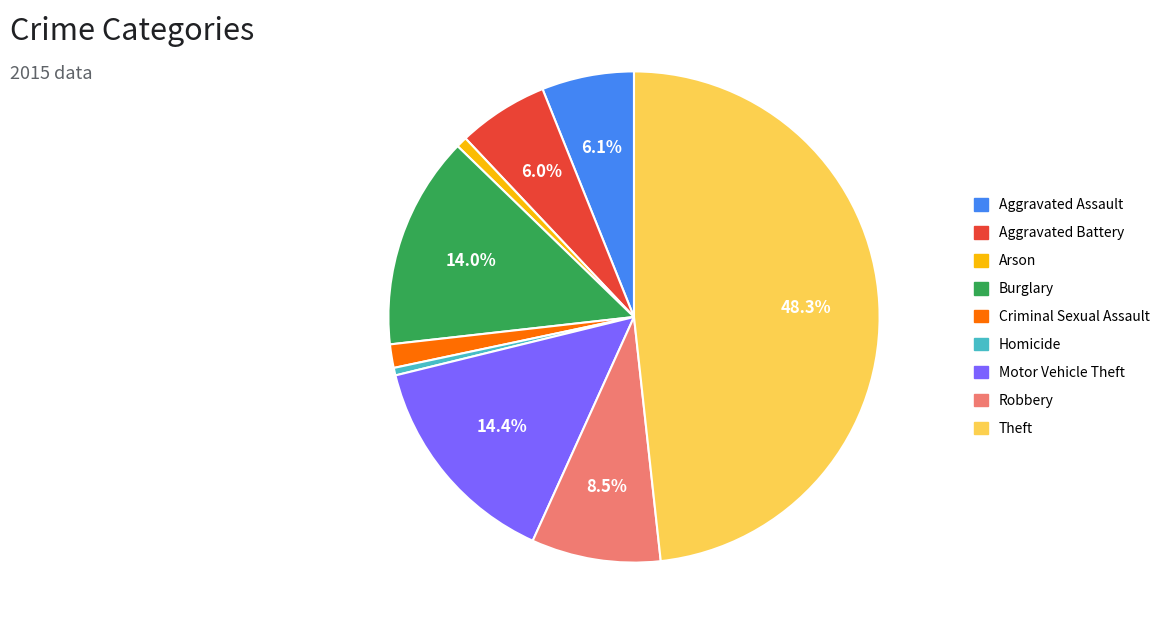

Is the sum of Aggravated Battery and Motor Vehicle Theft greater than half?

No